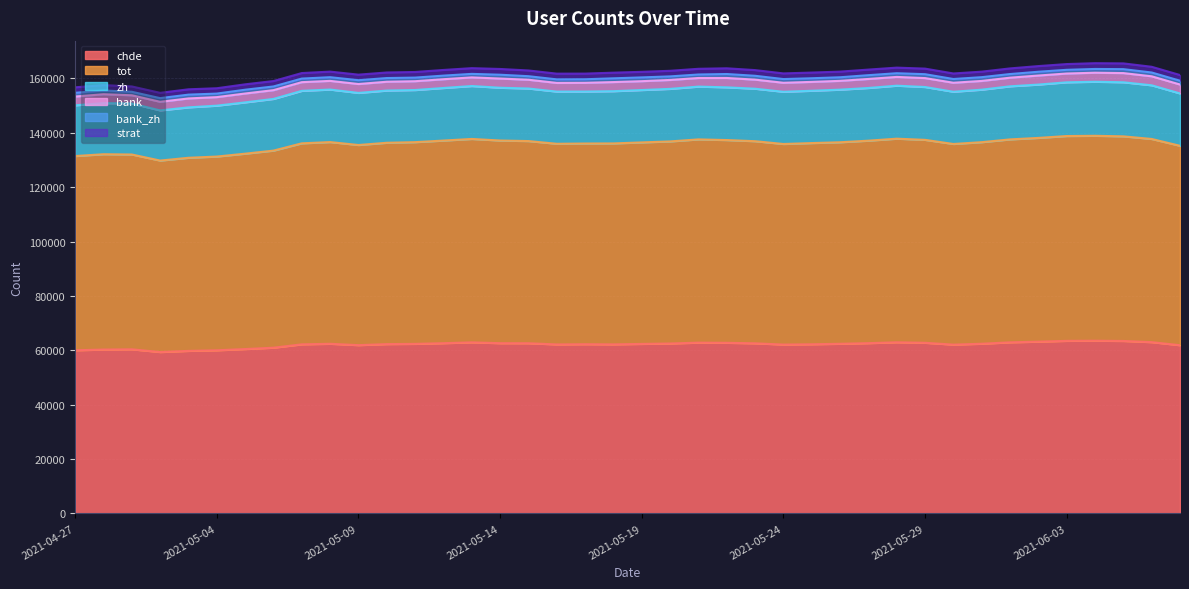

What is the average value of the strat series?

2058